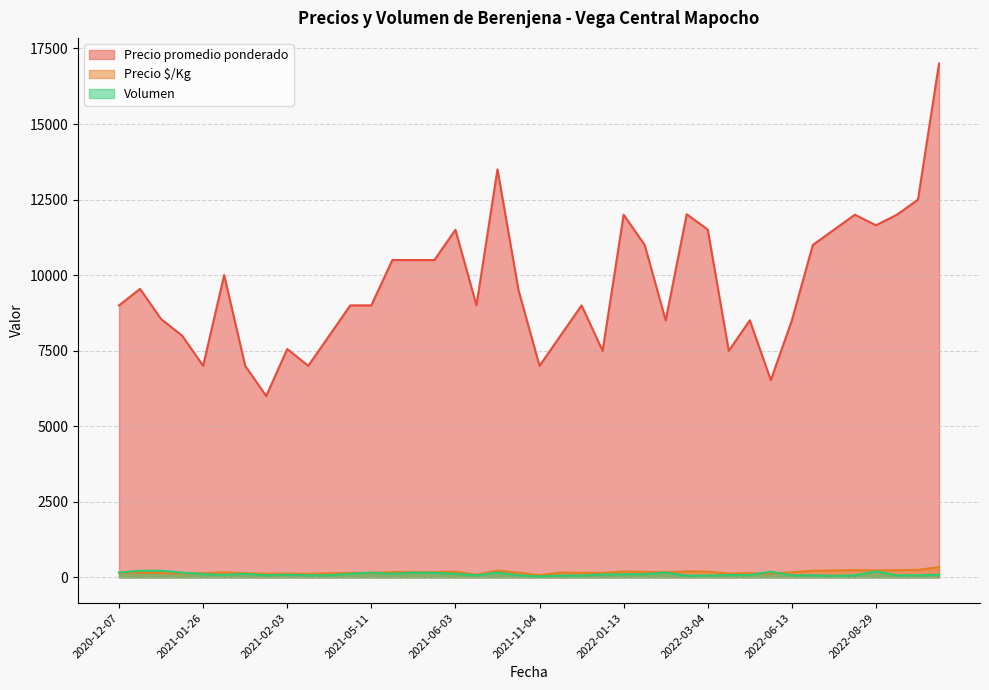

Is the value of Precio $/Kg at 2022-12-15 greater than the value of Volumen at 2022-07-07?

Yes